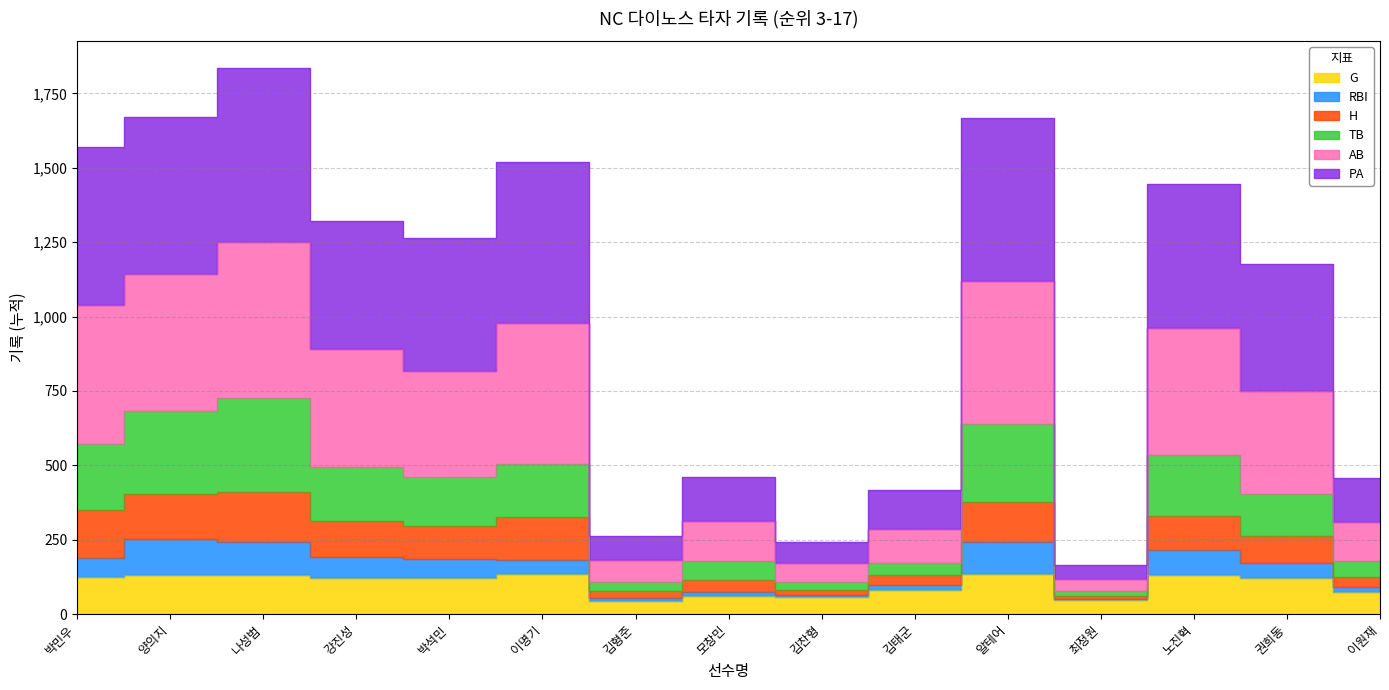

The value of TB at 최정원 is 129. True or false?

False